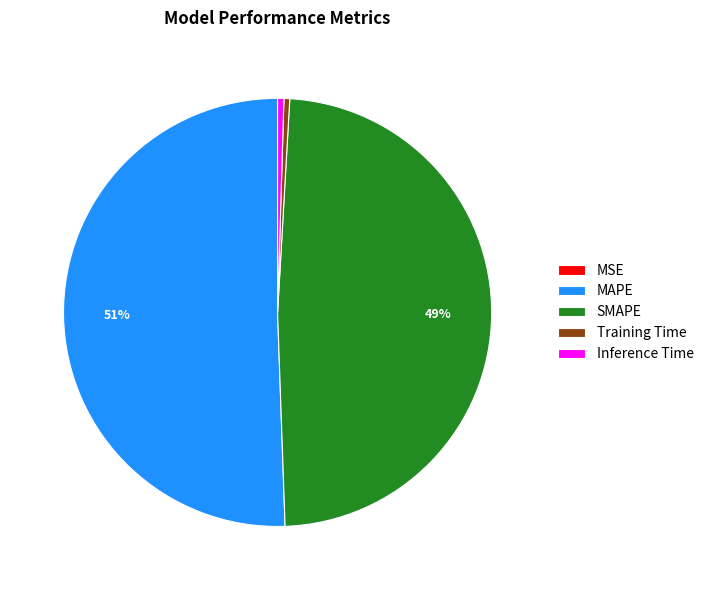

To the nearest percent, what portion does MAPE represent?

51%